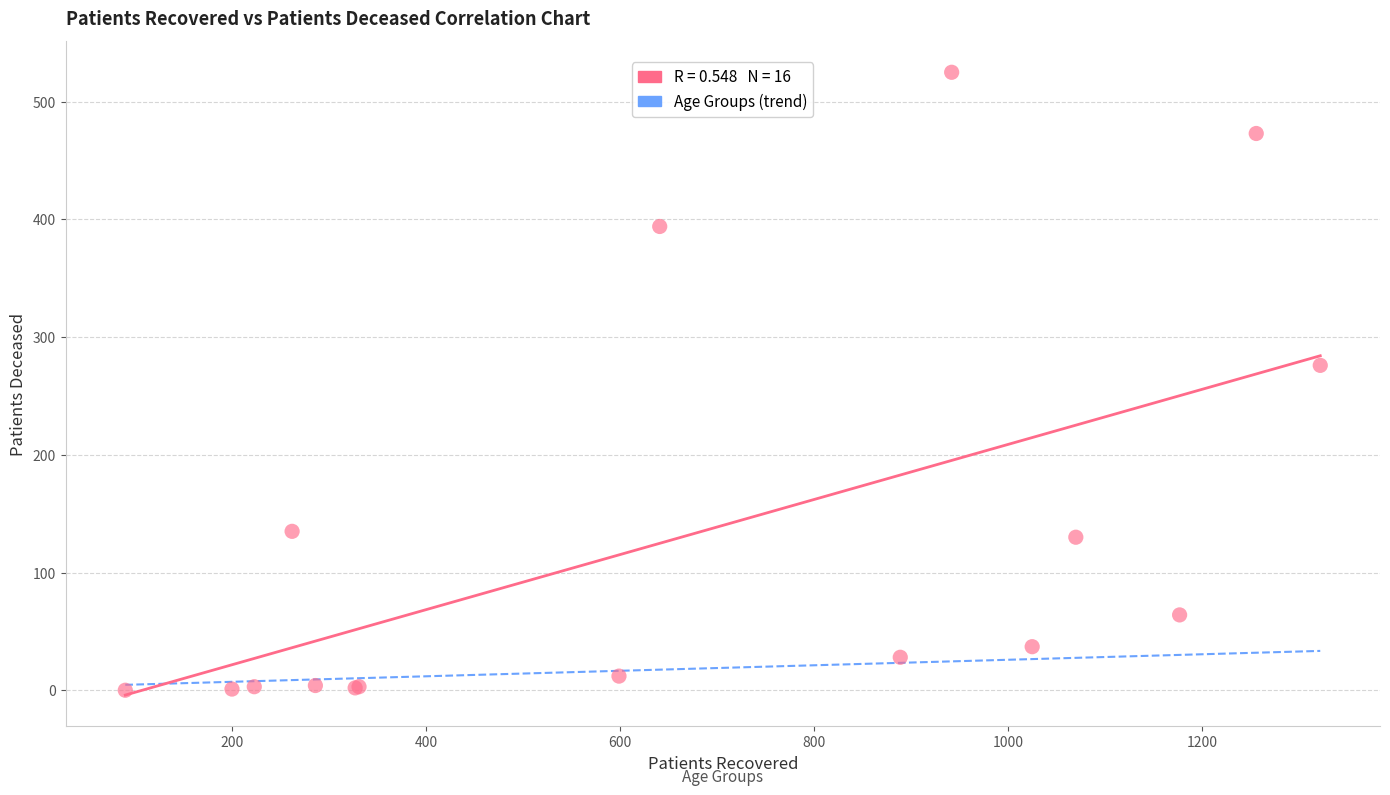

What Y value in the scatter plot is closest to 262?

276